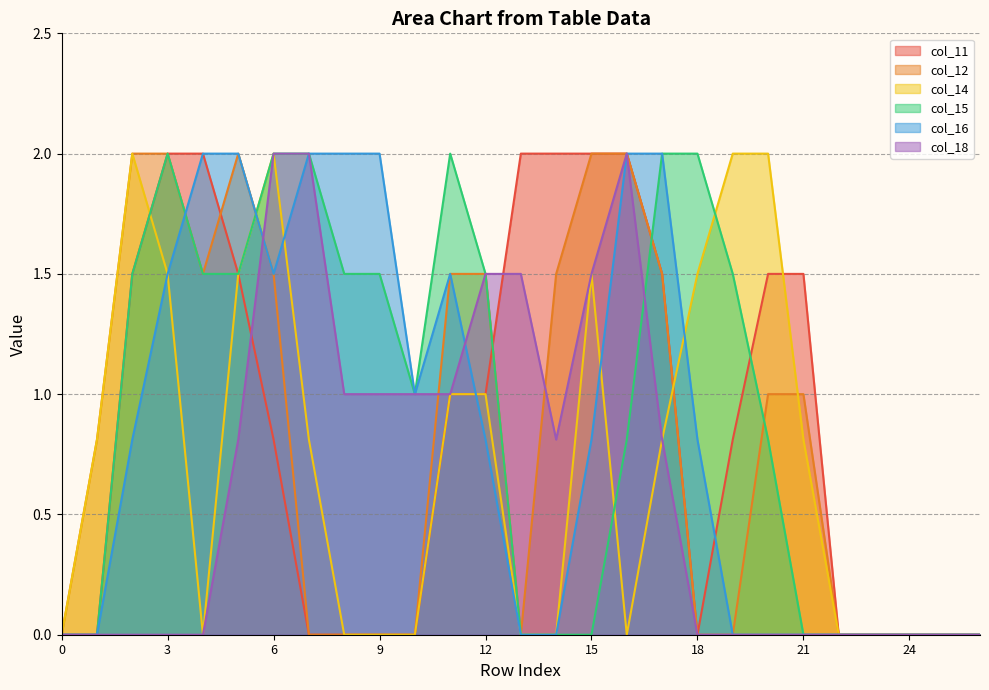

Between 1 and 16, which series saw the biggest shift?

col_11